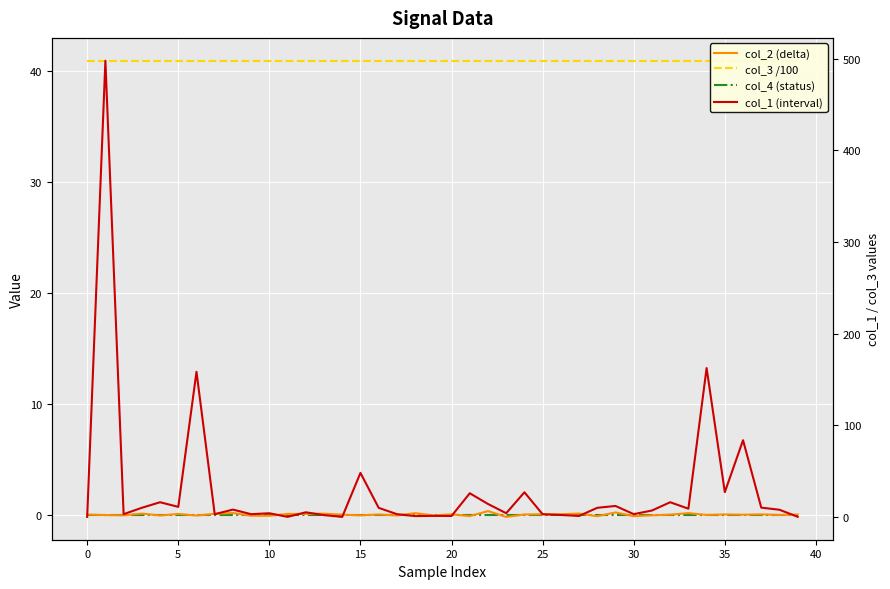

What is the label of the 30th point from the left?

29